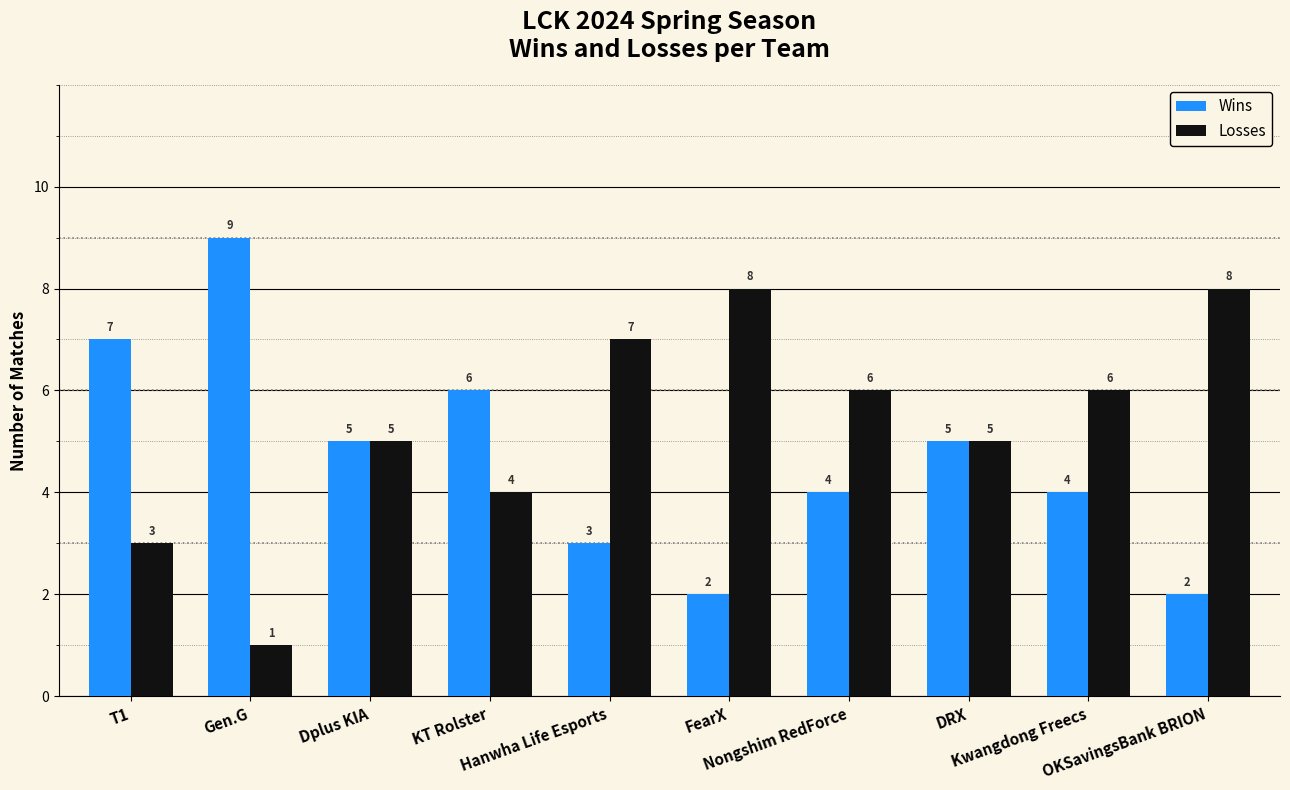

Count the Losses values in the range 4 to 7.

6